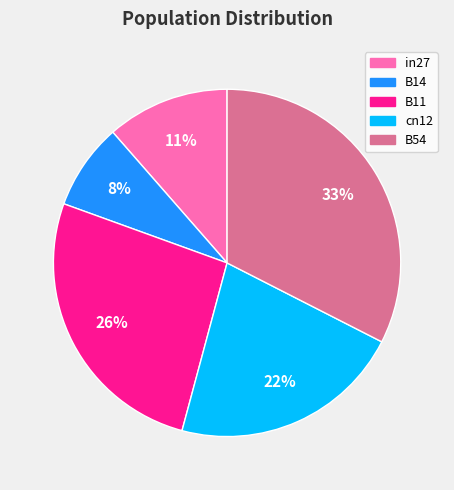

Count the number of slices in the pie.

5